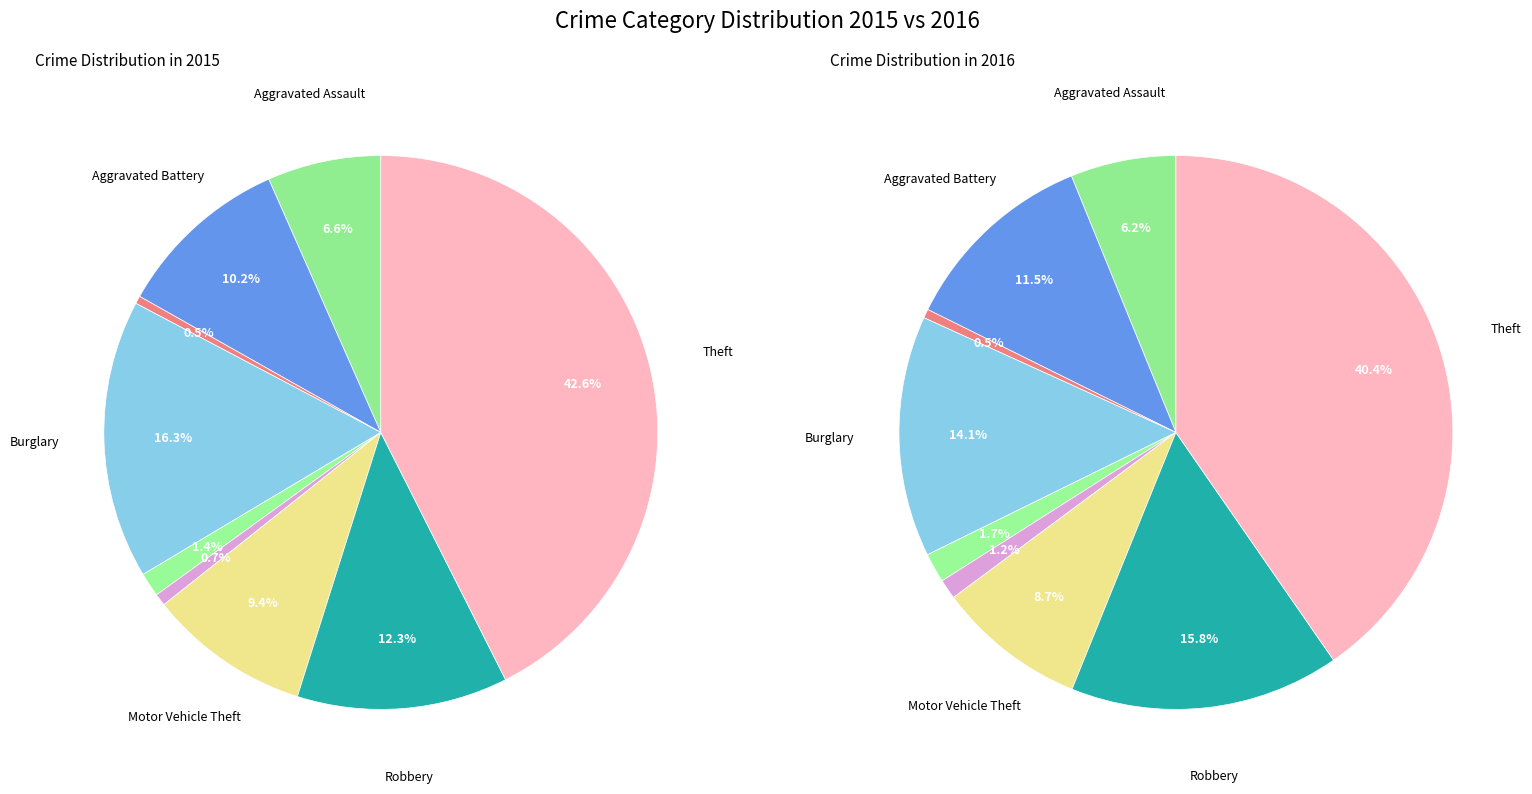

What is the ratio of the value at Robbery to the value at Criminal Sexual Assault?

8.7